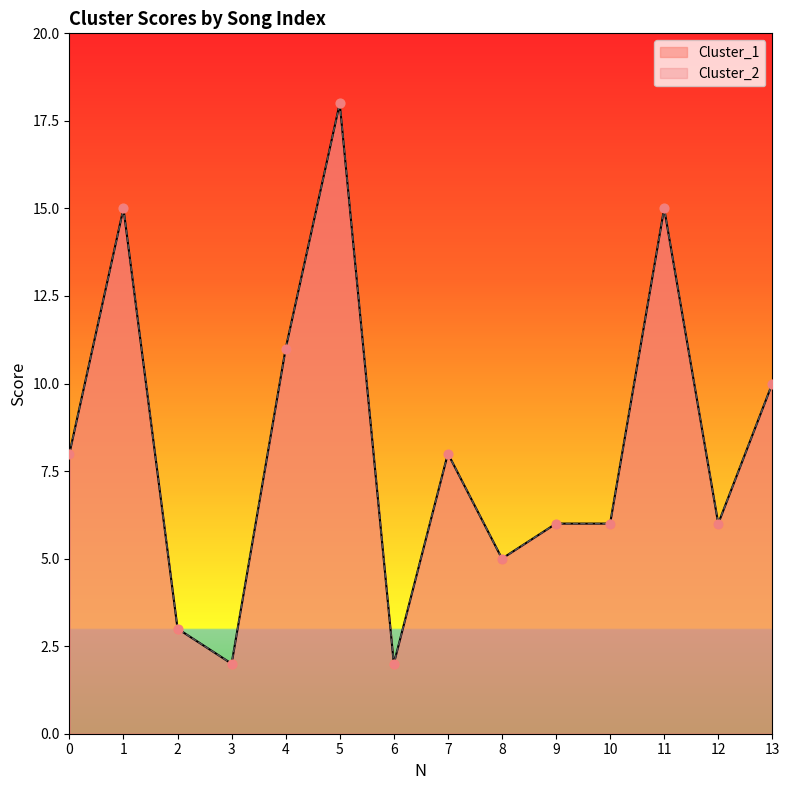

What are all the series names shown in the legend?

Cluster_1, Cluster_2